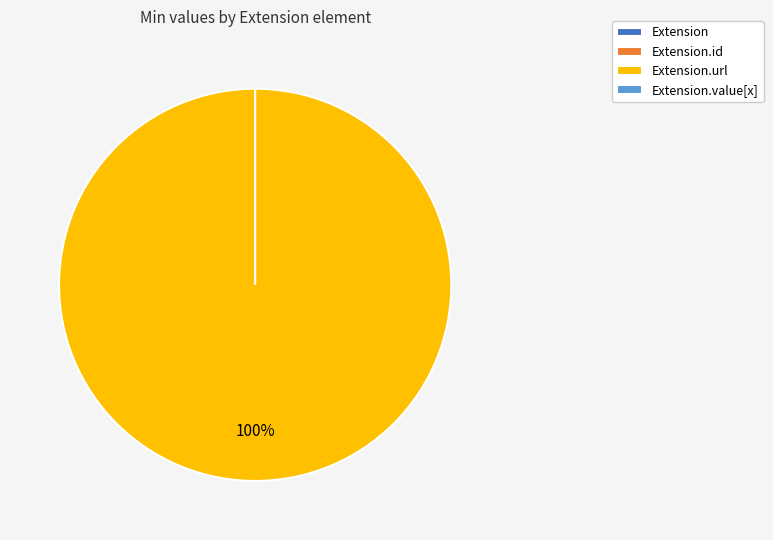

Is it true that Extension.url is 99% of the pie?

False